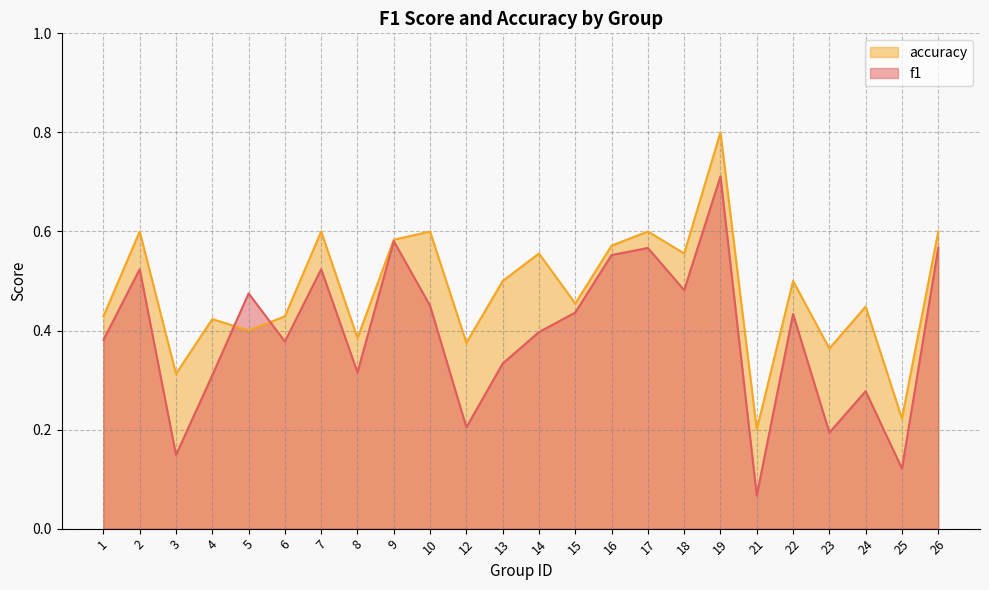

In f1, how many points are lower than both neighbors (excluding endpoints)?

8